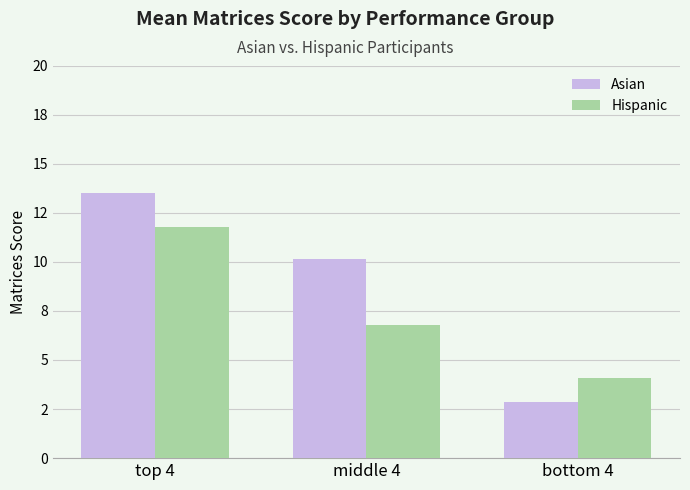

Between top 4 and bottom 4, which series saw the biggest shift?

Asian